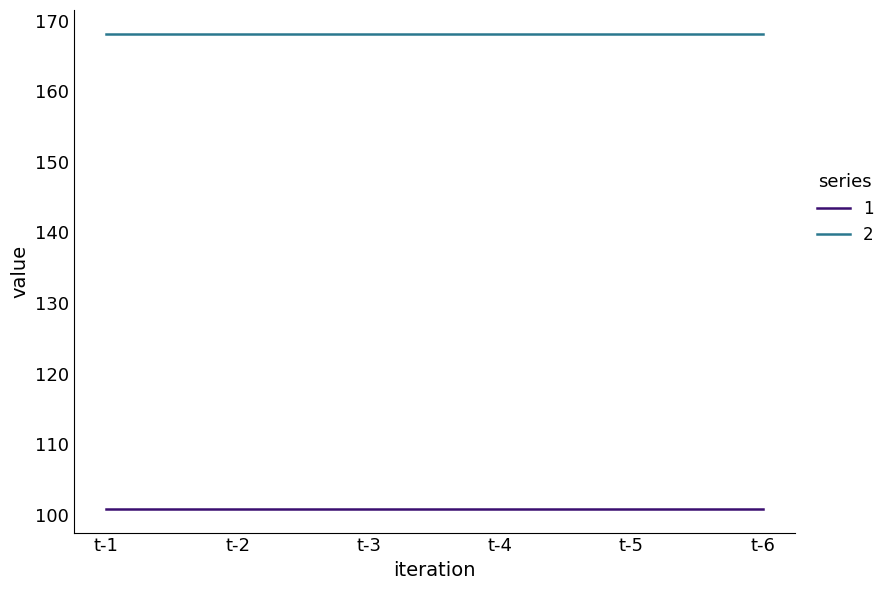

True or false: 2 has a value of 168.1 at t-3.

True